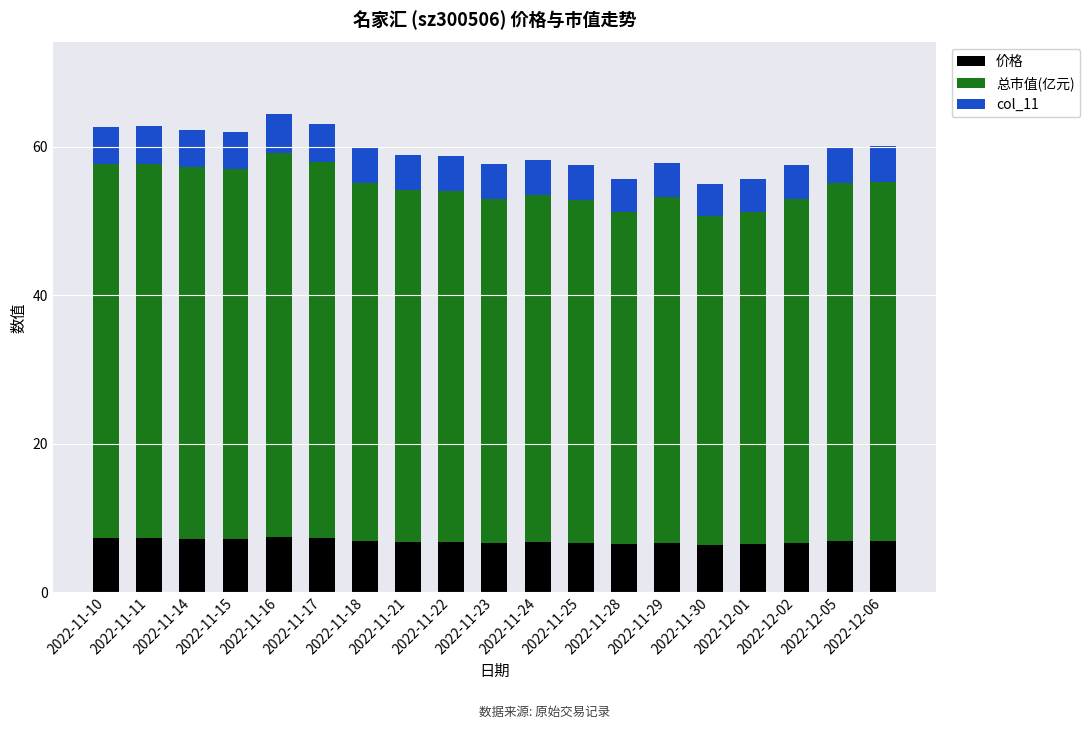

Is it true that 价格 equals 9.1 at 2022-11-30?

False